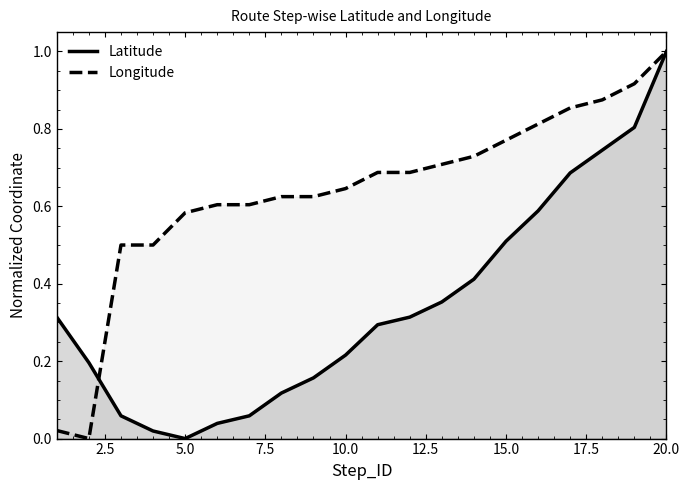

Does the chart have visible grid lines?

No